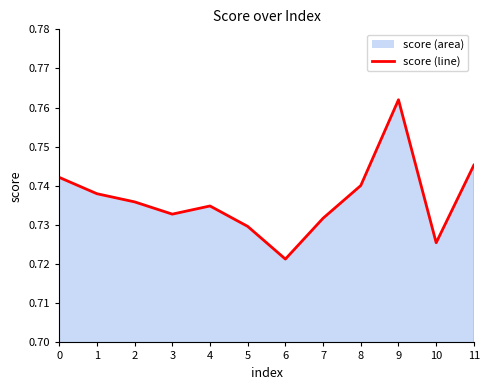

Where is the data nearest to the value 0?

6